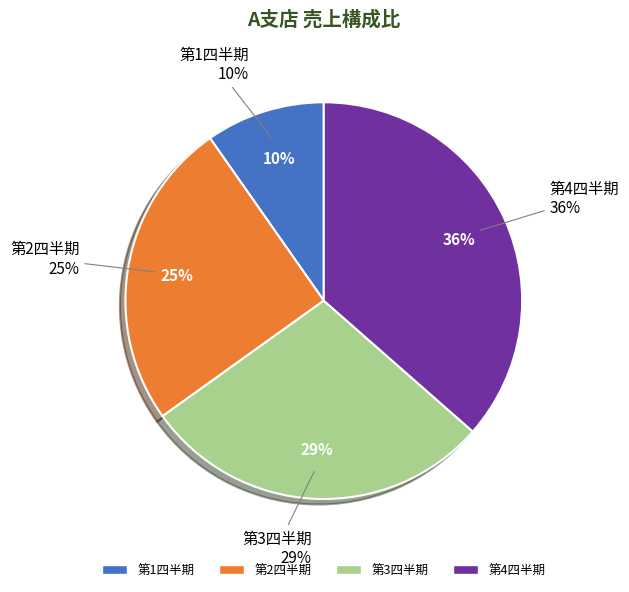

What is the total percentage of 第1四半期 and 第4四半期?

46.2%